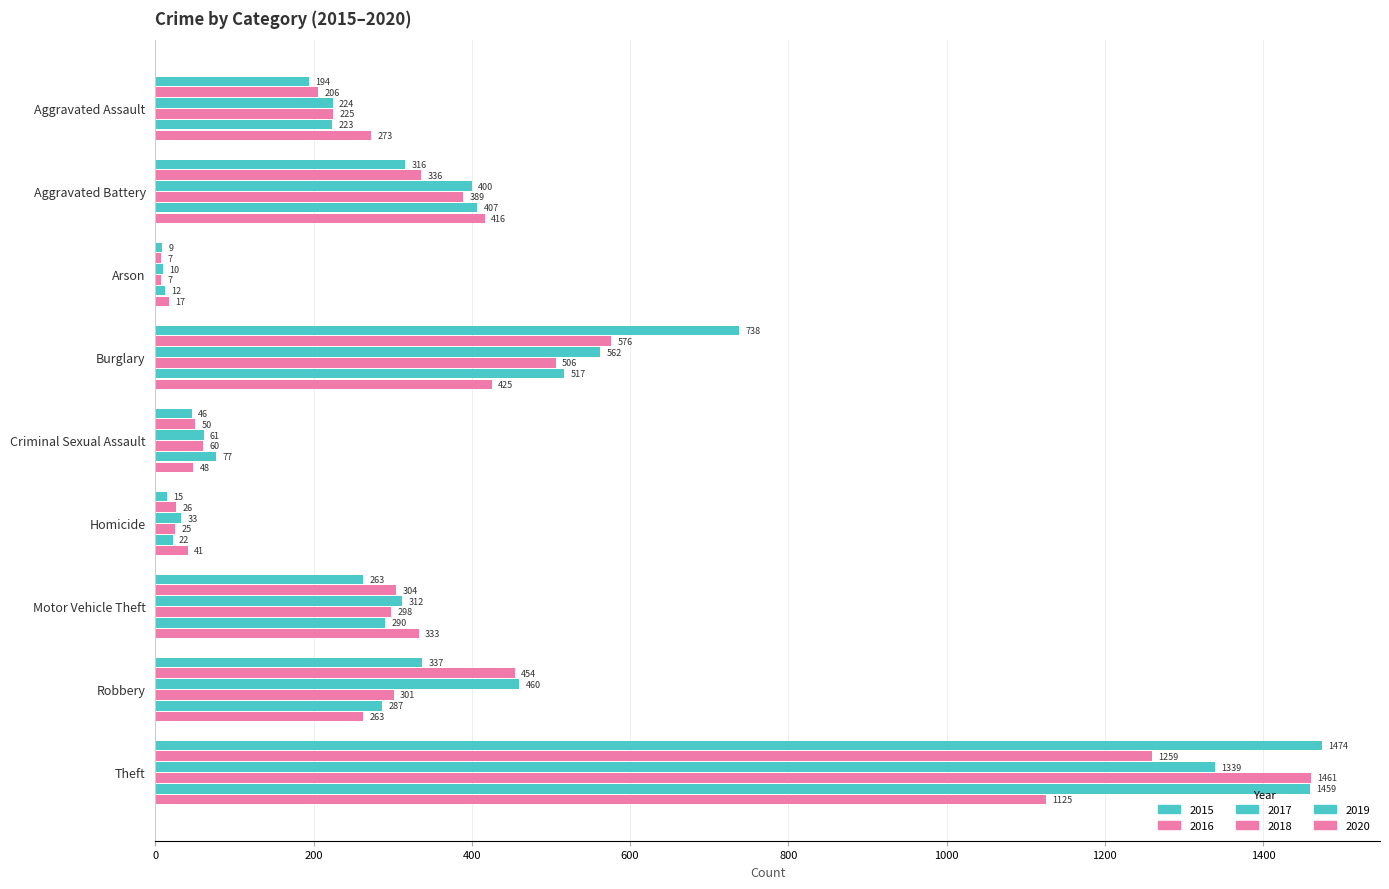

How many data points does each series have?

9